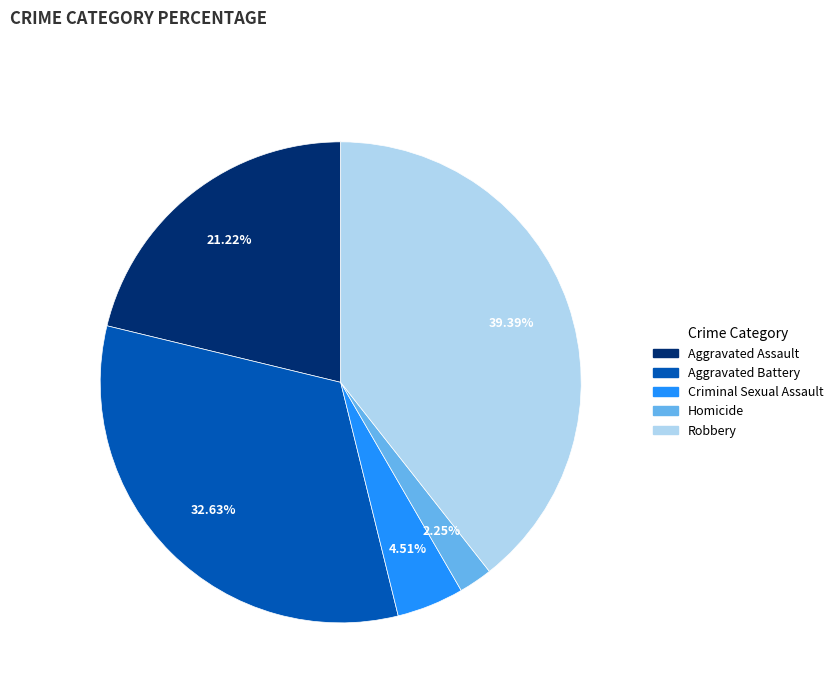

Count the number of slices in the pie.

5